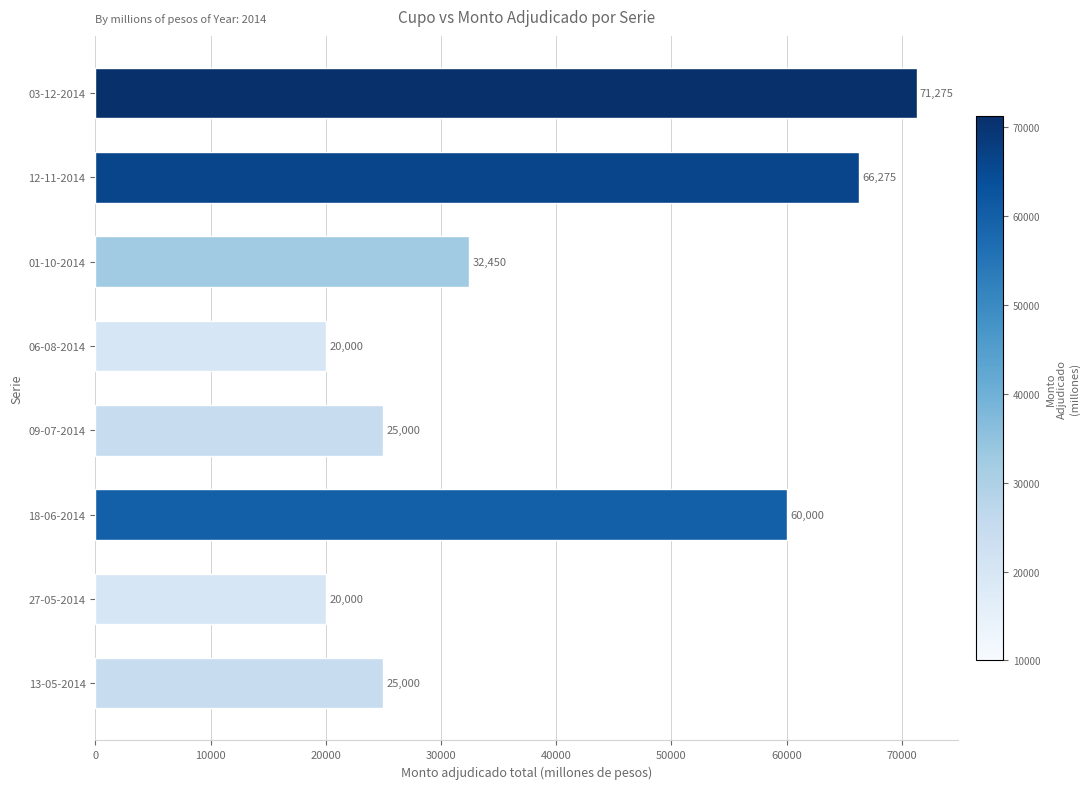

At which category does the chart reach its peak across all series?

03-12-2014